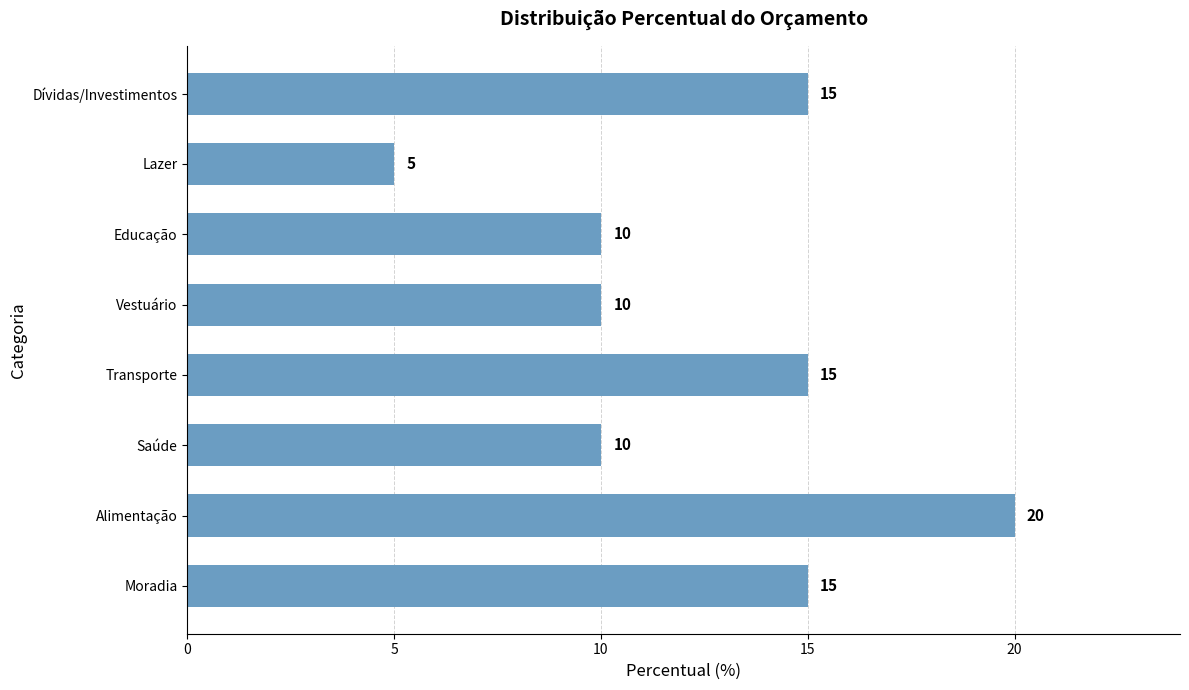

Reading bottom to top, extract all data points from this chart.

Moradia=15	Alimentação=20	Saúde=10	Transporte=15	Vestuário=10	Educação=10	Lazer=5	Dívidas/Investimentos=15